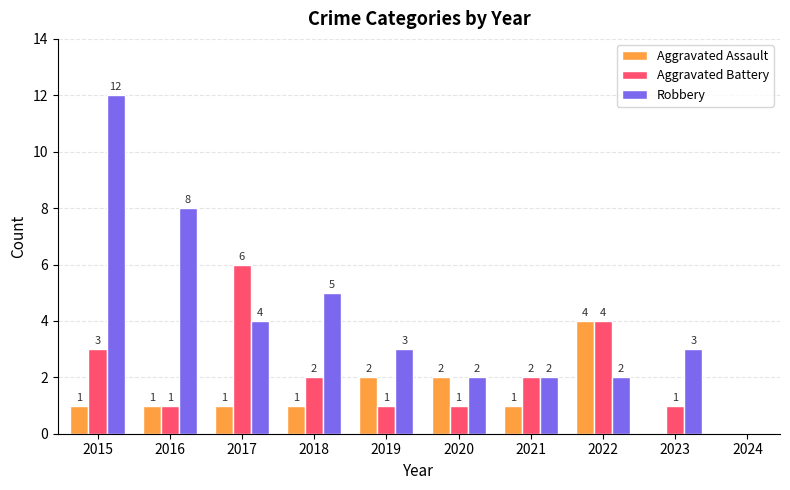

Reading right to left, transcribe all the data shown in this chart.

Aggravated Assault: 2024=0	2023=0	2022=4	2021=1	2020=2	2019=2	2018=1	2017=1	2016=1	2015=1
Aggravated Battery: 2024=0	2023=1	2022=4	2021=2	2020=1	2019=1	2018=2	2017=6	2016=1	2015=3
Robbery: 2024=0	2023=3	2022=2	2021=2	2020=2	2019=3	2018=5	2017=4	2016=8	2015=12